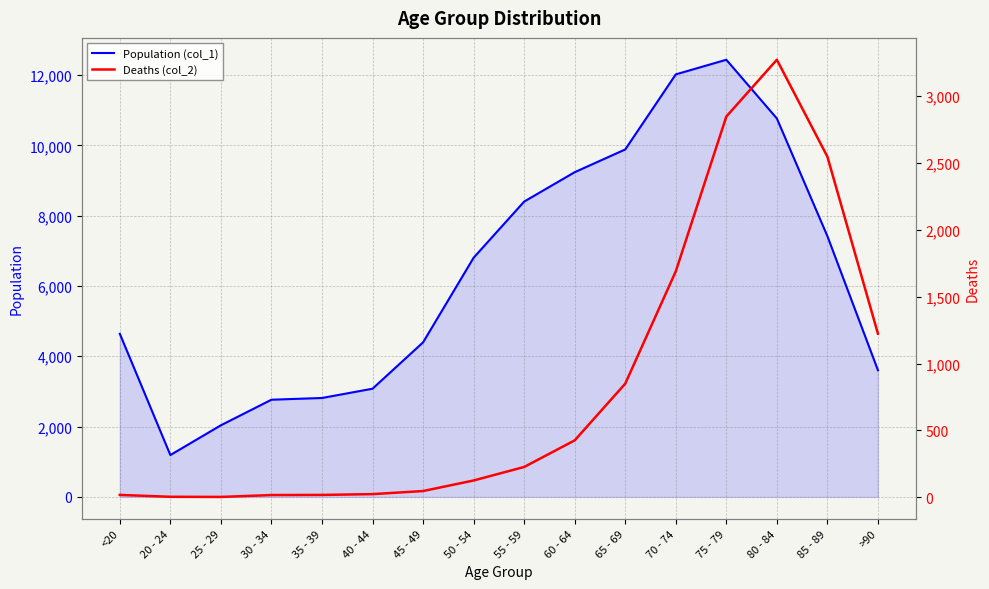

What is the value of the Deaths (col_2) point at the 1st from the left?

18